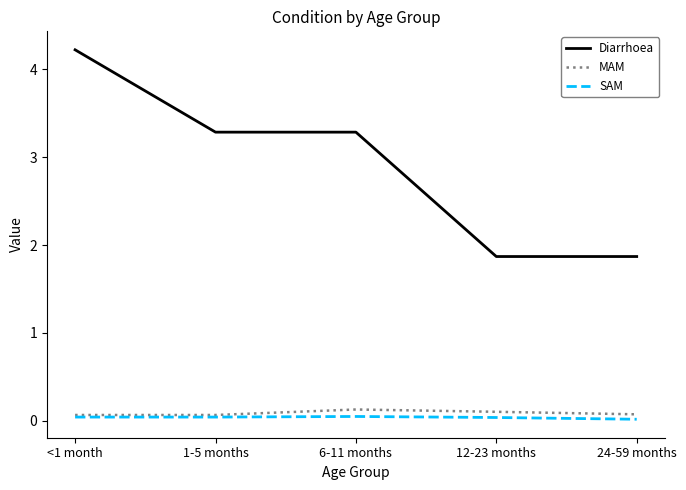

True or false: Diarrhoea and SAM intersect in this chart.

False